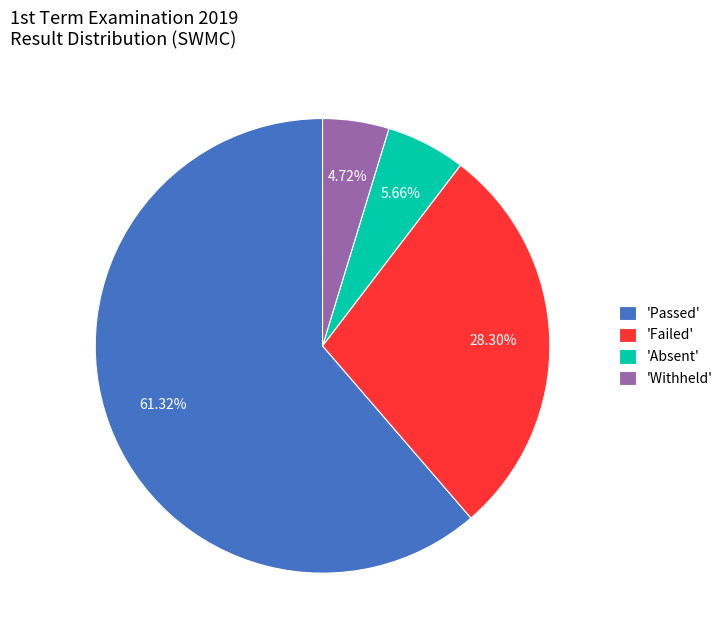

Between 'Withheld' and 'Absent', which is larger?

'Absent'